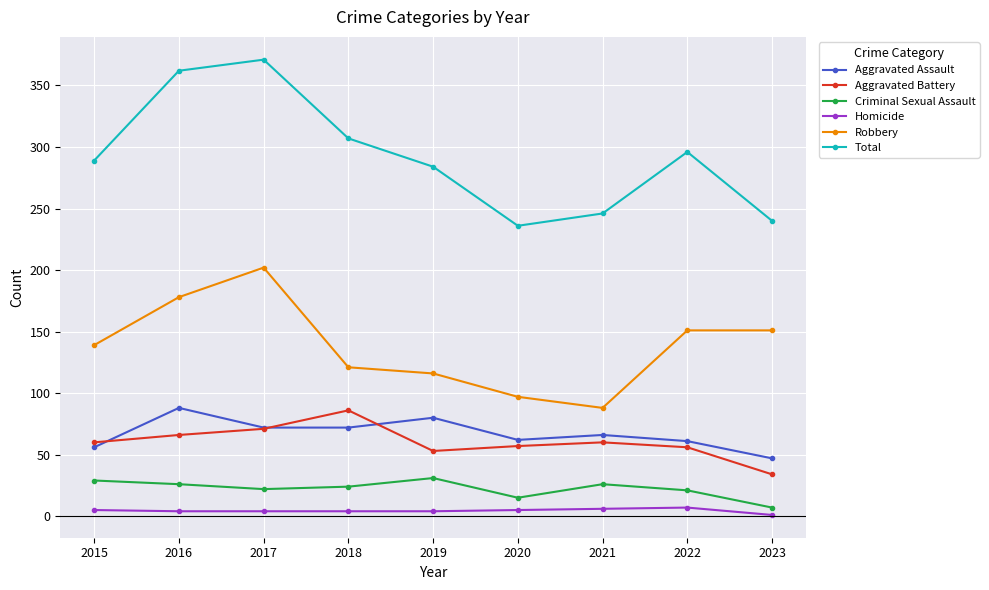

Which series changed the most between 2016 and 2023?

Total